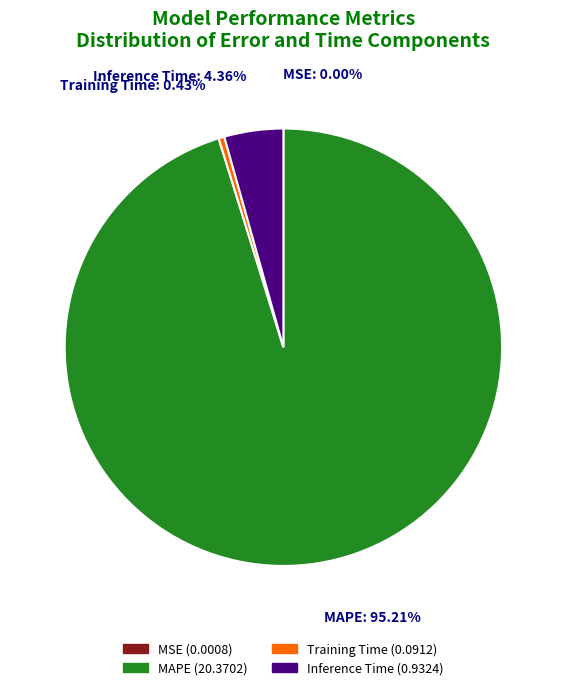

What portion of the pie excludes Training Time?

99.6%